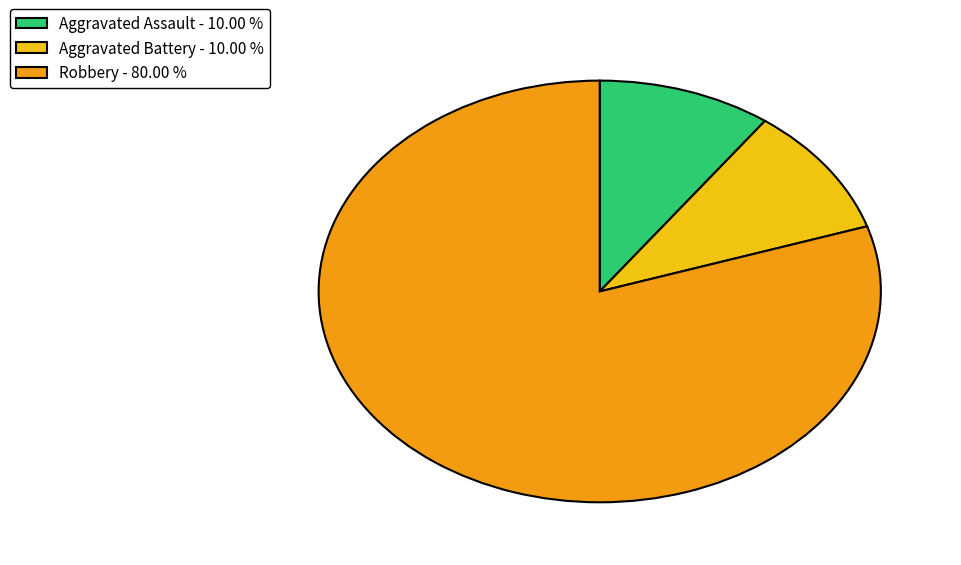

Do Aggravated Battery - 10.00 % and Aggravated Assault - 10.00 % together represent more than half of the pie?

No